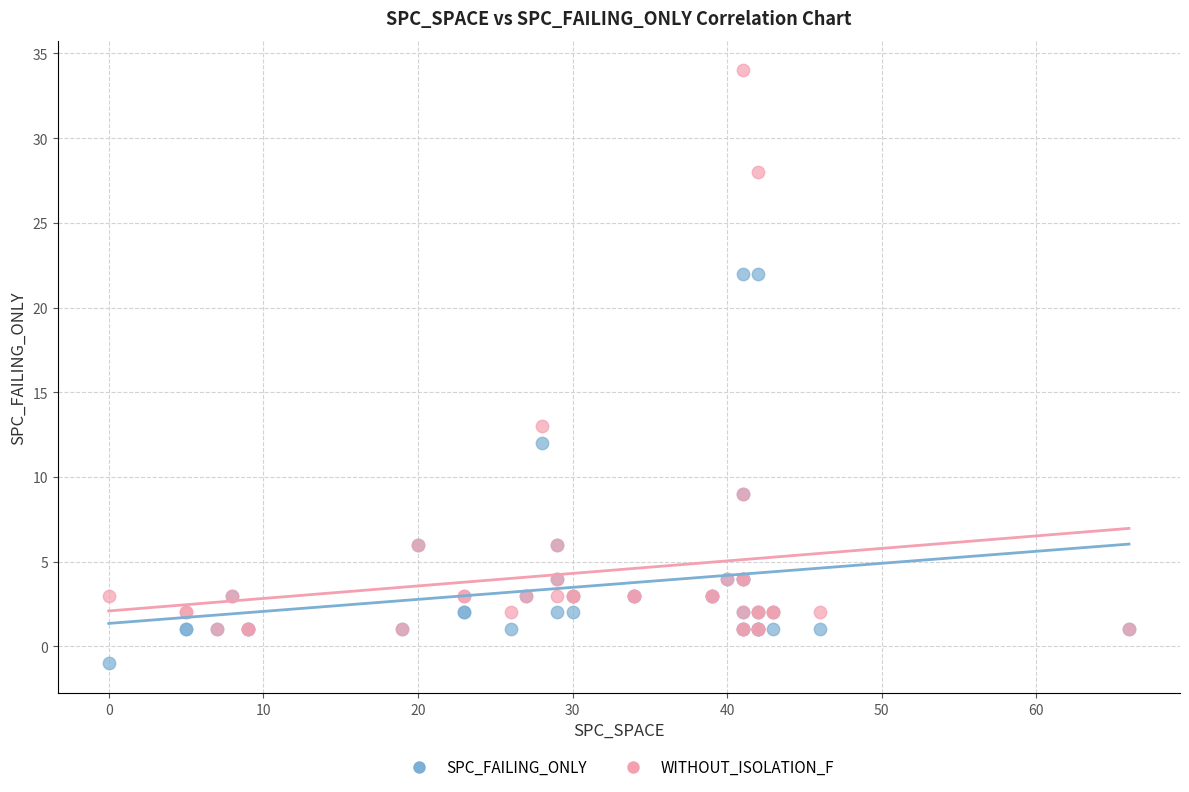

In the WITHOUT_ISOLATION_F series, what Y value is closest to 17?

13